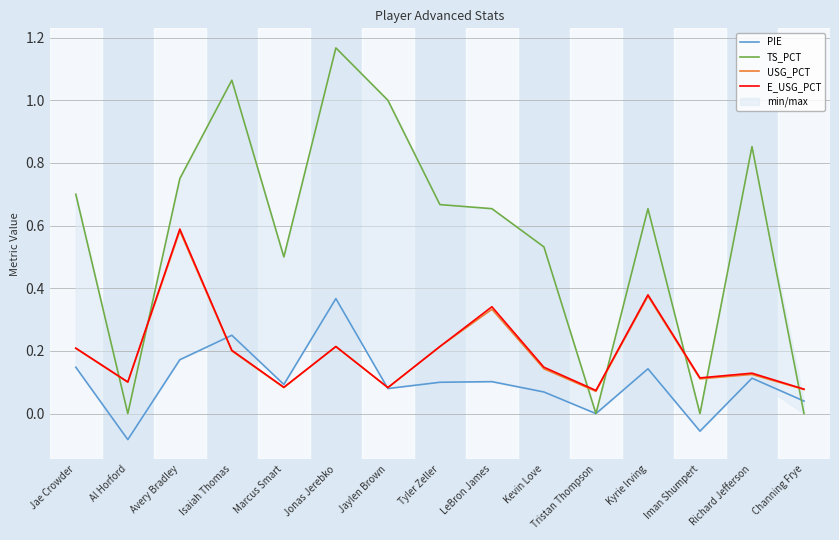

What is the total value across all series at Marcus Smart?

0.8